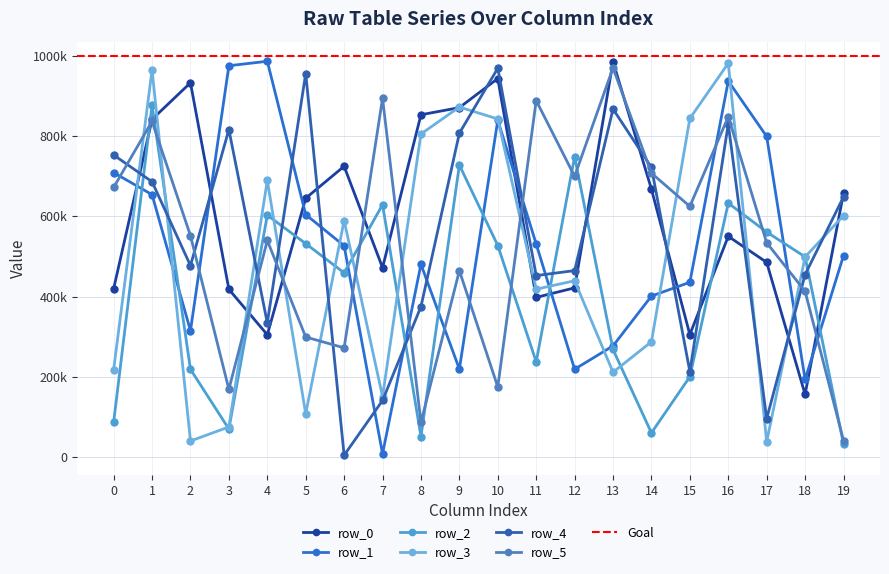

At which label does row_0 first exceed 644990?

1